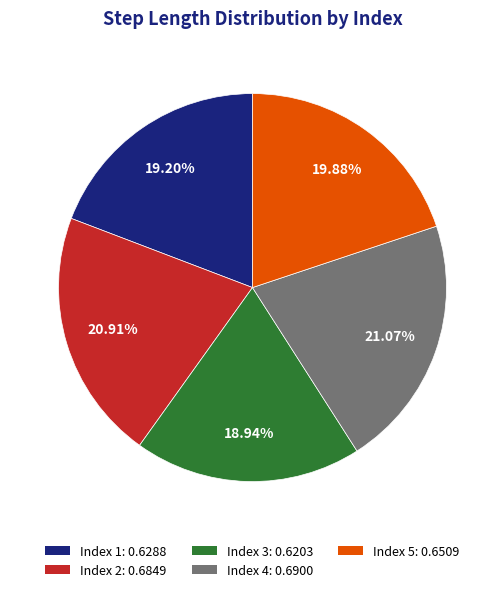

How many segments does this pie chart have?

5